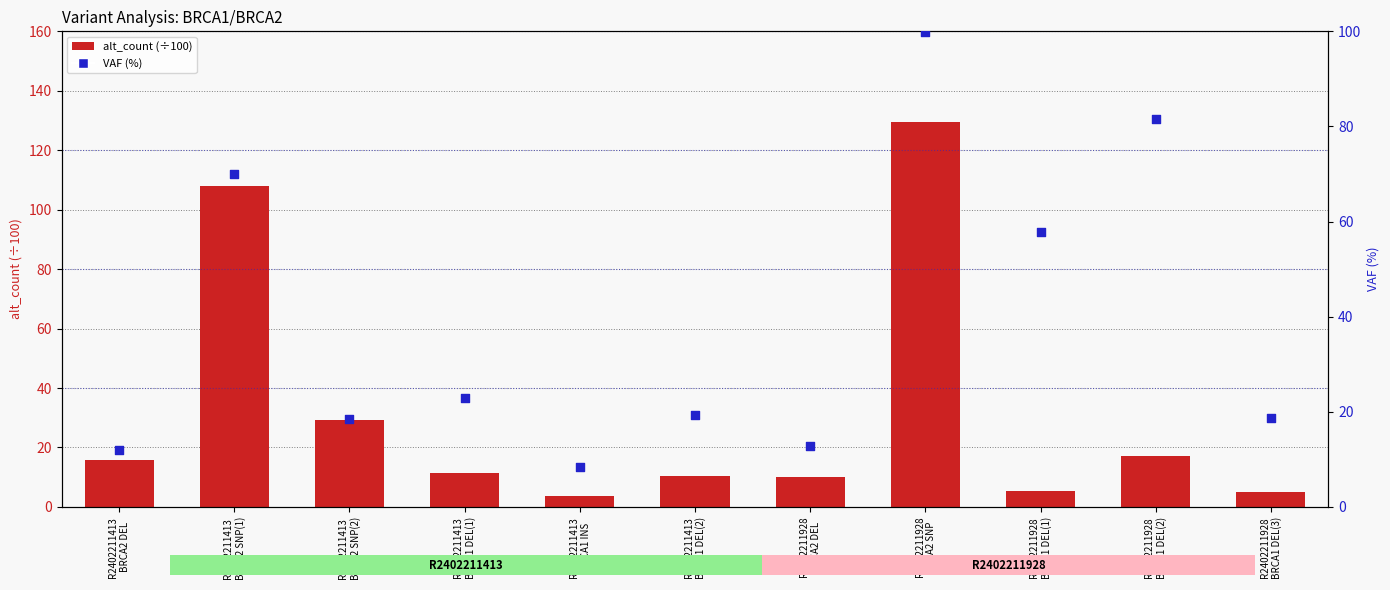

Which series contains the highest Y value?

alt_count (÷100)